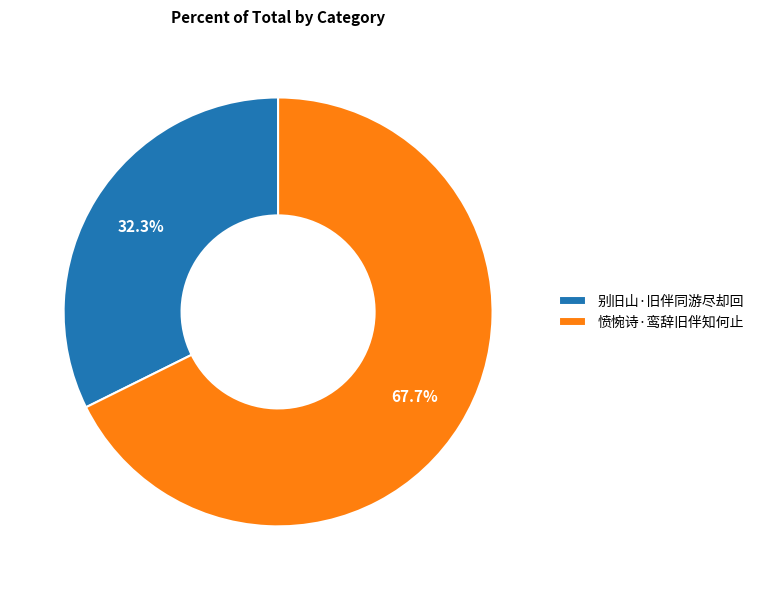

What is the ratio of the value at 愤惋诗·鸾辞旧伴知何止 to the value at 别旧山·旧伴同游尽却回?

2.1